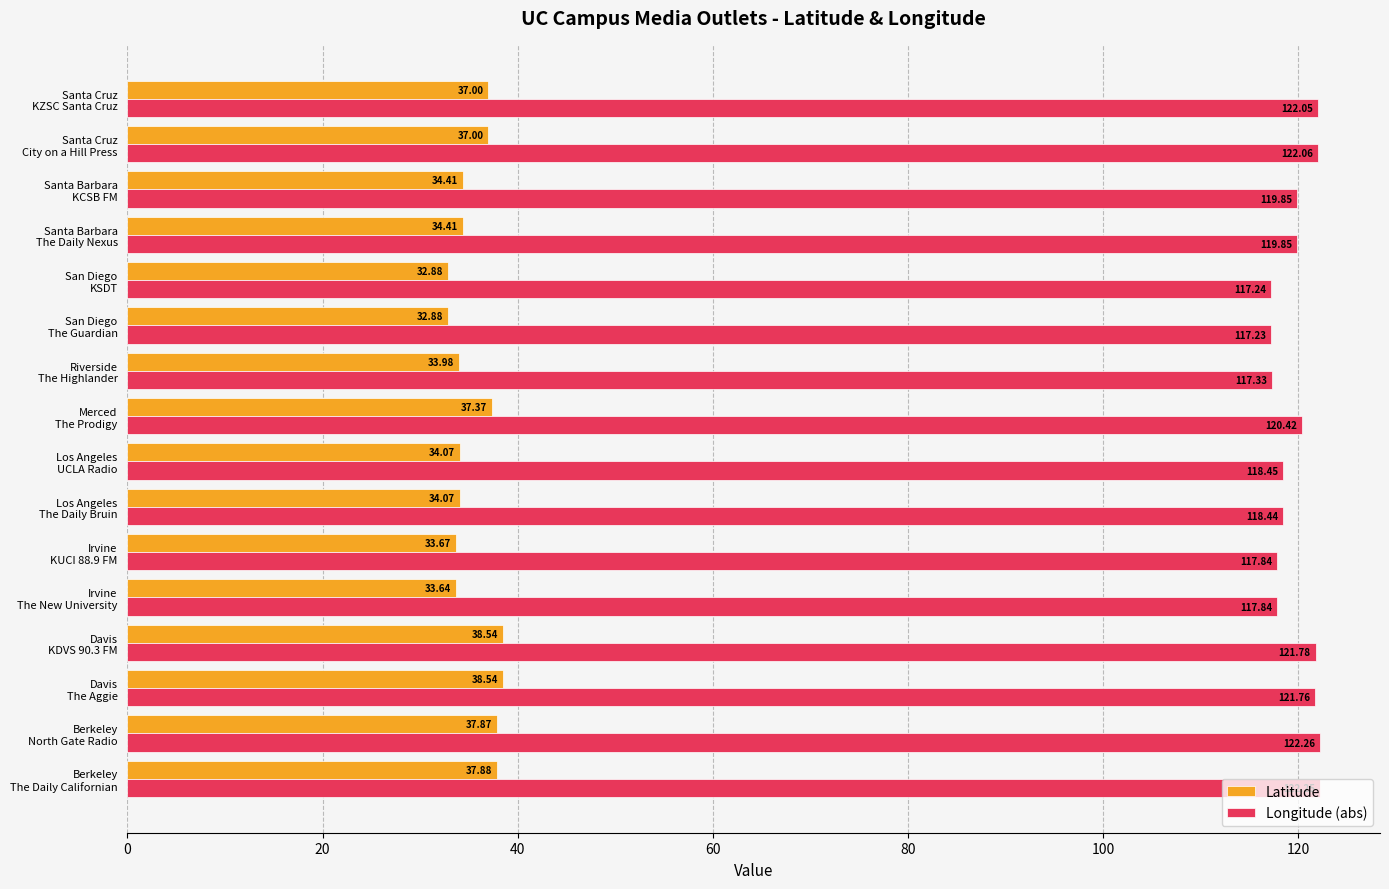

At how many categories does at least one series exceed 41?

16